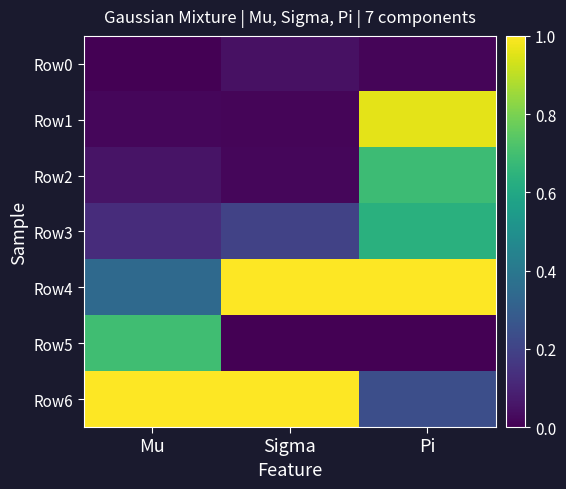

Reading left to right, what are all the values shown in this chart?

Row0: Mu=0.0	Sigma=0.0	Pi=0.0
Row1: Mu=0.0	Sigma=0.0	Pi=1.0
Row2: Mu=0.1	Sigma=0.0	Pi=0.7
Row3: Mu=0.1	Sigma=0.2	Pi=0.6
Row4: Mu=0.3	Sigma=1.0	Pi=1.0
Row5: Mu=0.7	Sigma=0.0	Pi=0.0
Row6: Mu=1.0	Sigma=1.0	Pi=0.2